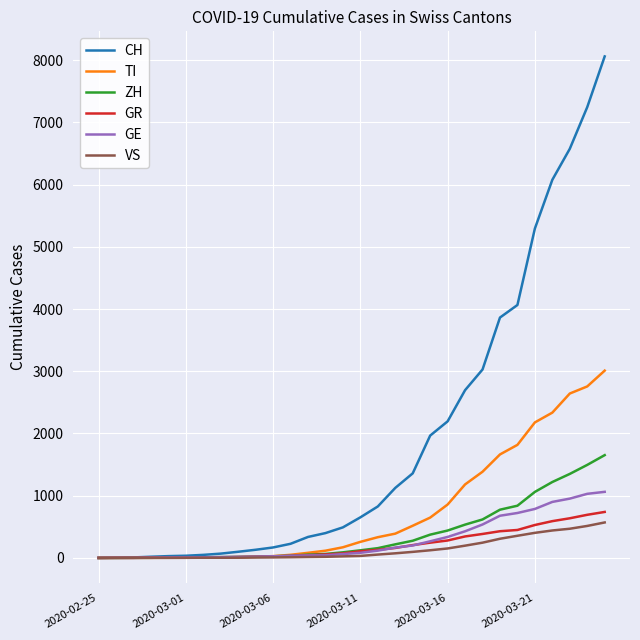

What is the maximum value for GR?

739